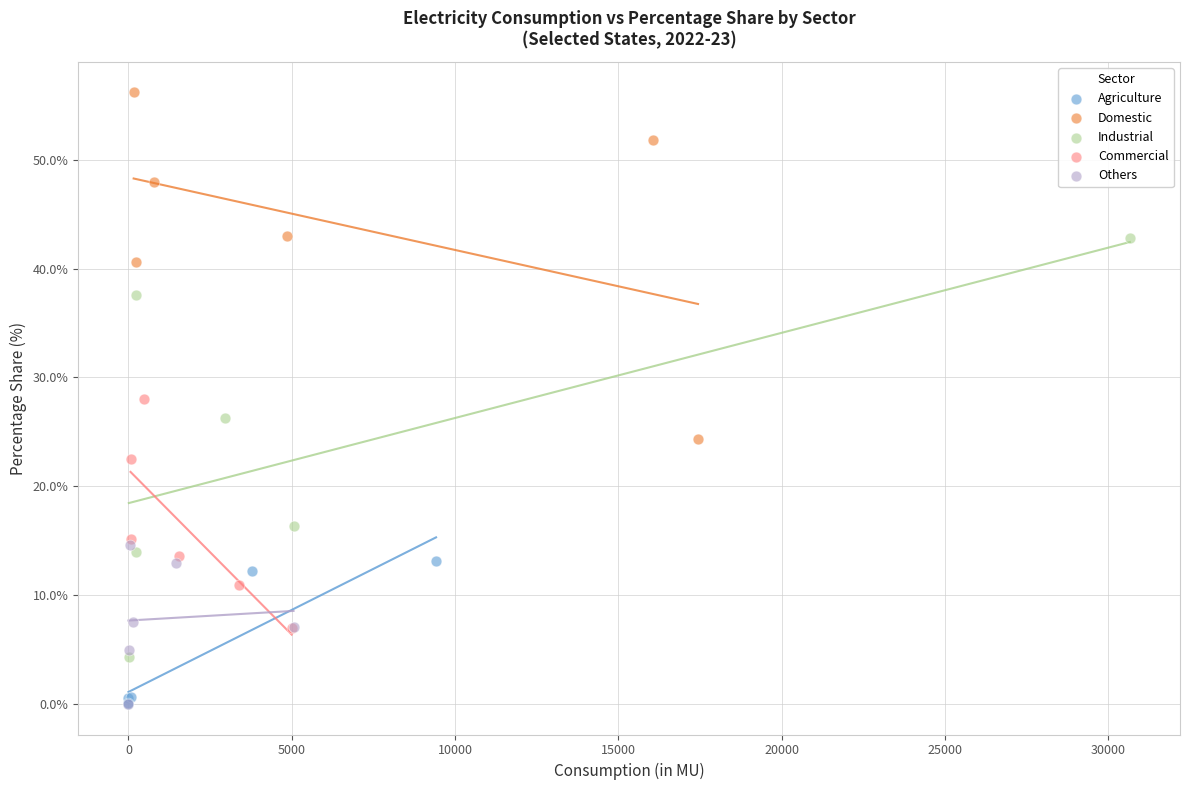

Which series contains the highest Y value?

Domestic